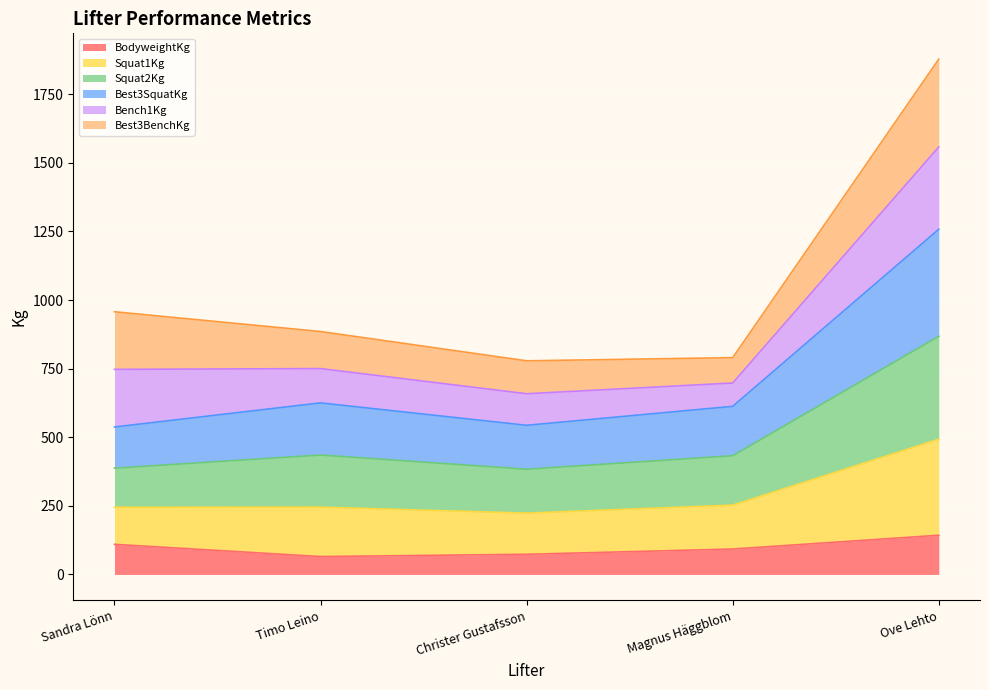

What is the label of the 4th point from the left?

Magnus Häggblom